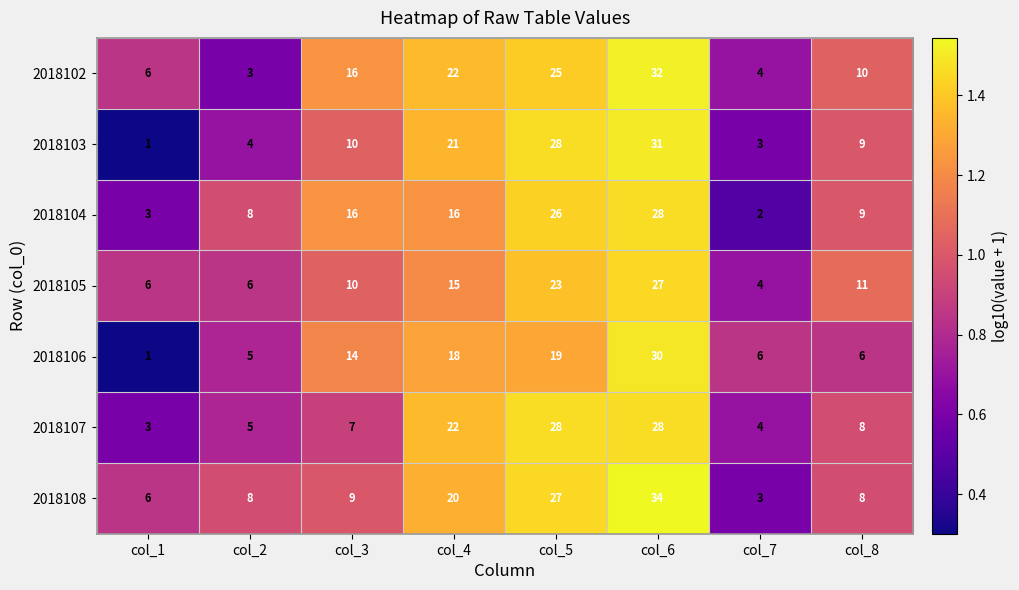

What is the difference between the second highest and minimum values in the 2018105 series?

19